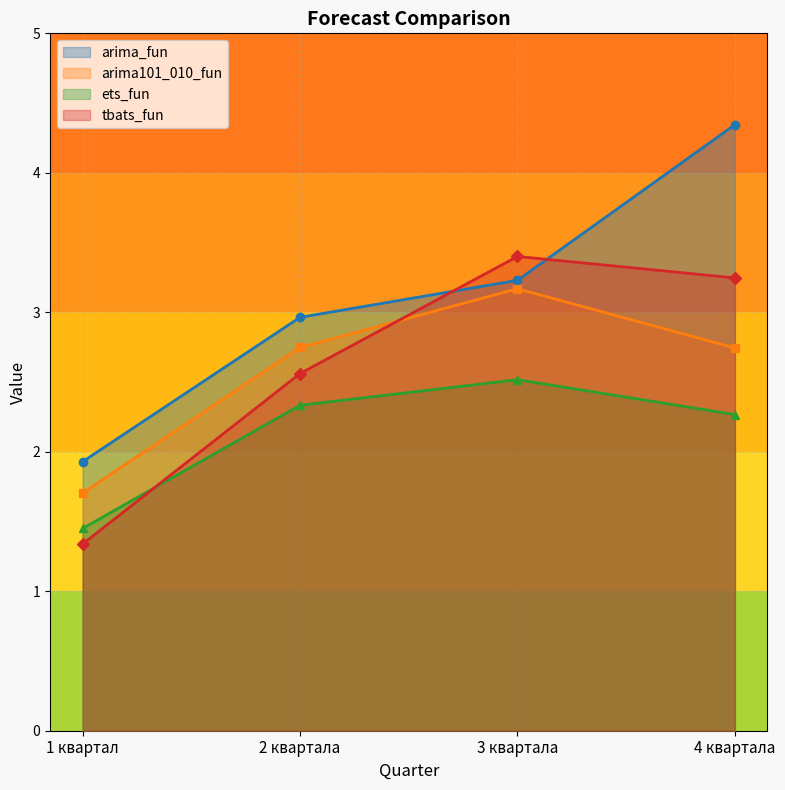

Which category has the lowest value across all series?

1 квартал